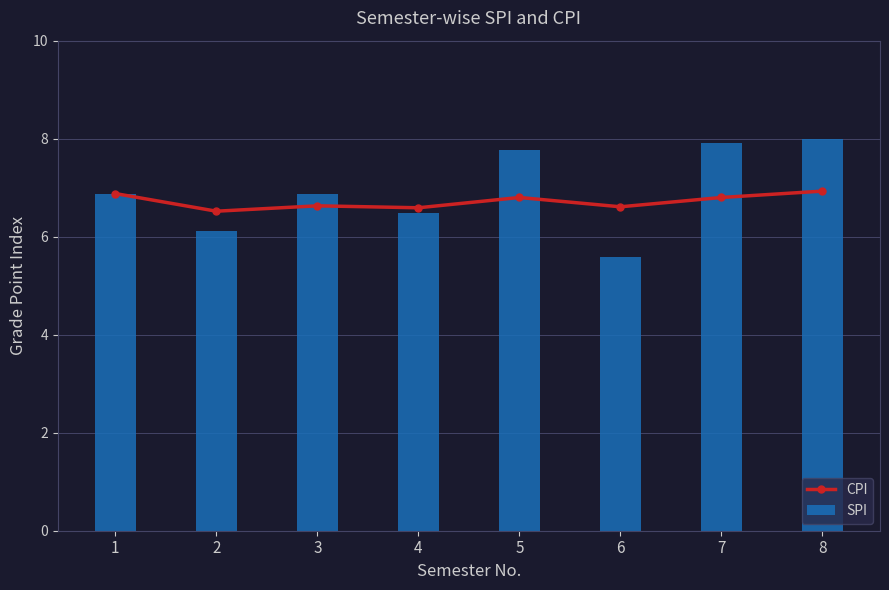

What is the difference between the maximum and minimum values in the SPI series?

2.4